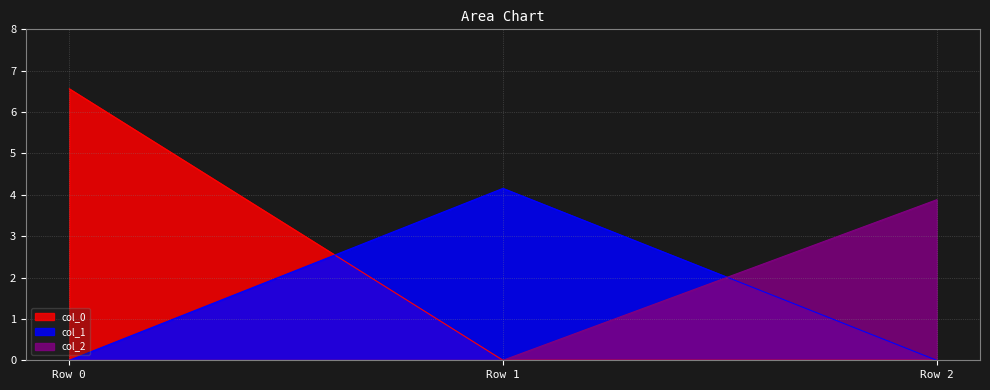

How many categories are shown in the chart?

3